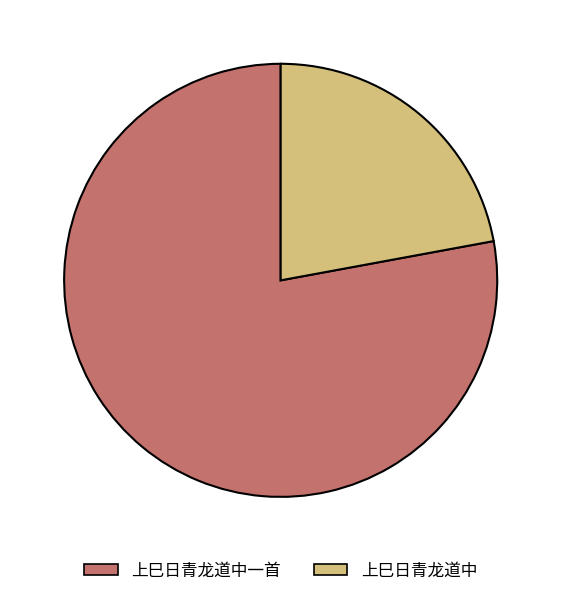

Does 上巳日青龙道中一首 account for over 50% of the chart?

Yes